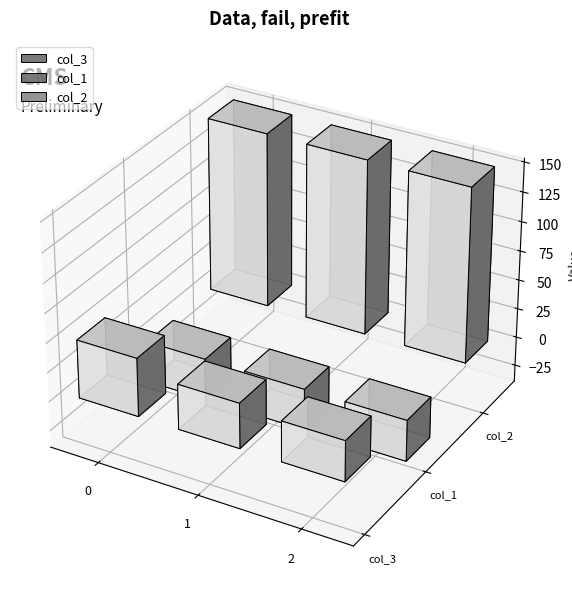

What is the value of the col_2 bar at the 3rd from the left?

149.2